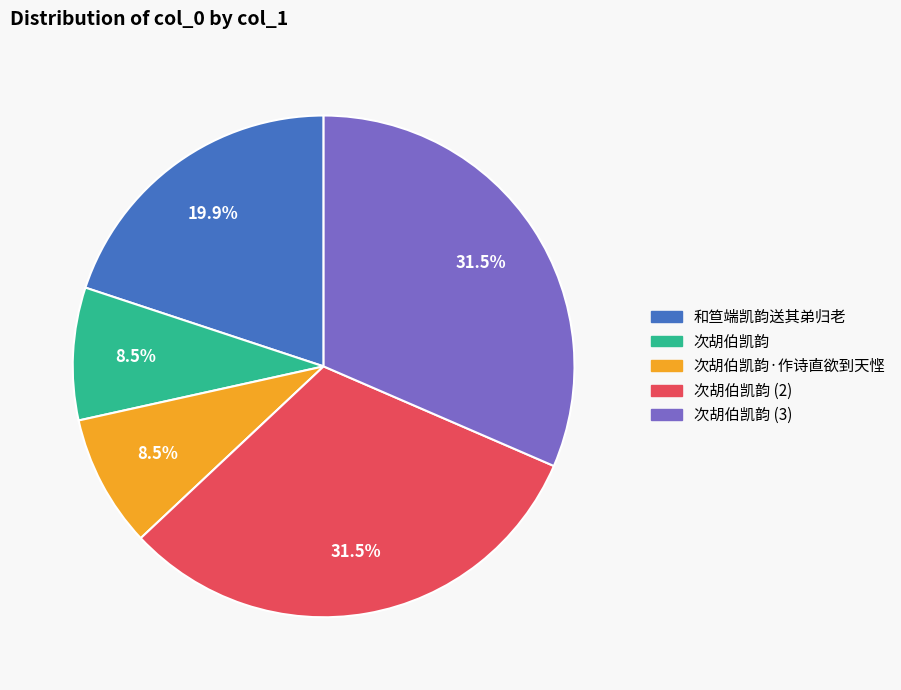

How many segments does this pie chart have?

5